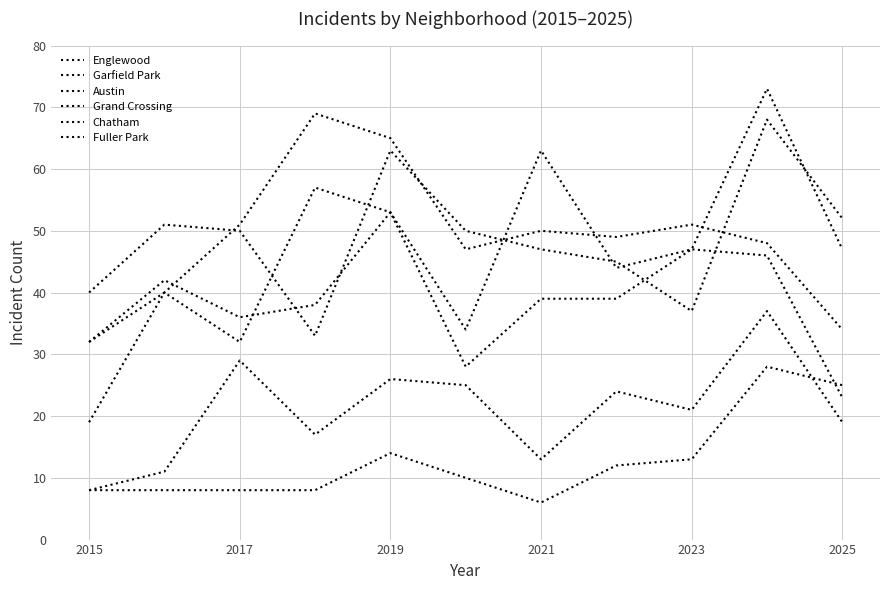

At which label does Chatham first exceed 21?

2017